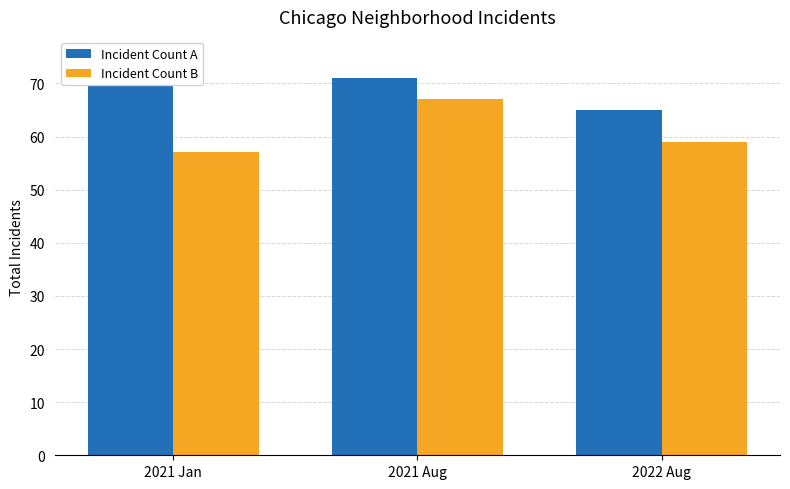

How many values in the Incident Count B series exceed 59?

1